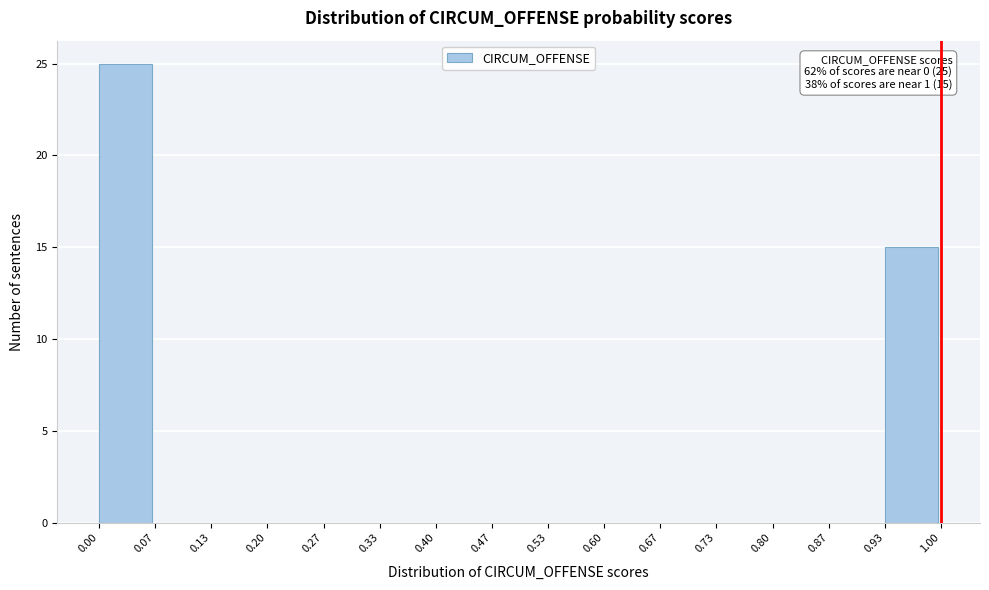

Over which range of the x-axis is the bar tallest?

0.00 to 0.07